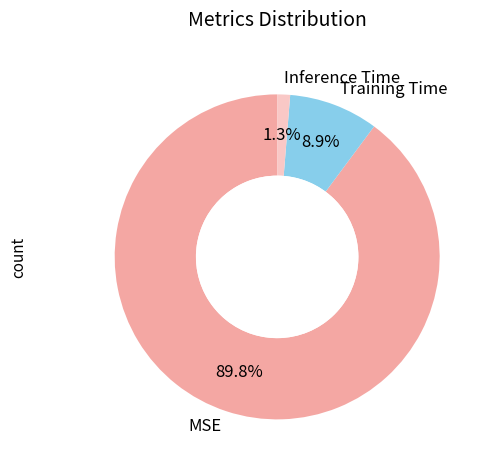

To the nearest percent, what is the difference between the largest and smallest slice percentages?

89%